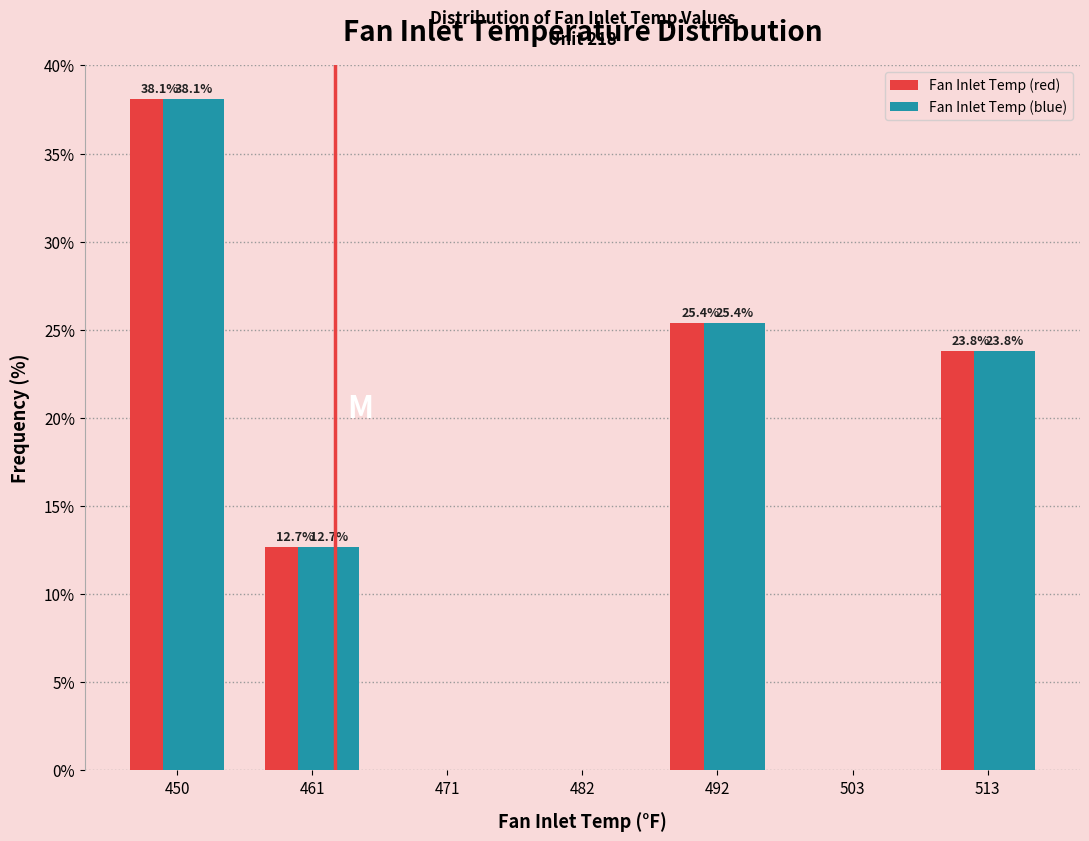

In the Fan Inlet Temp (red) series, which range on the x-axis has the tallest bar?

446 to 456